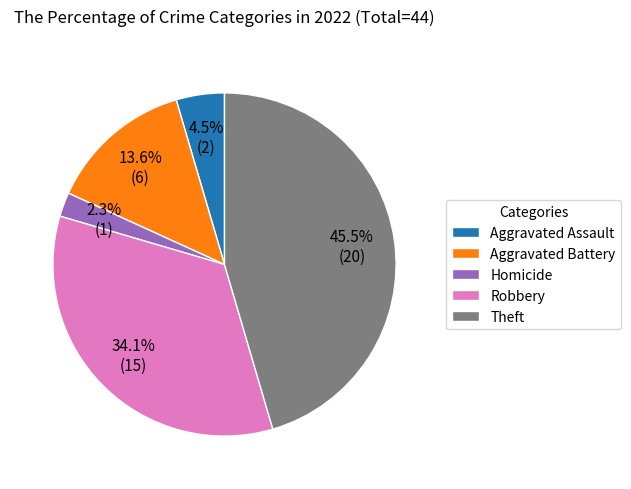

To the nearest percent, what is the difference between the largest and smallest slice percentages?

43%